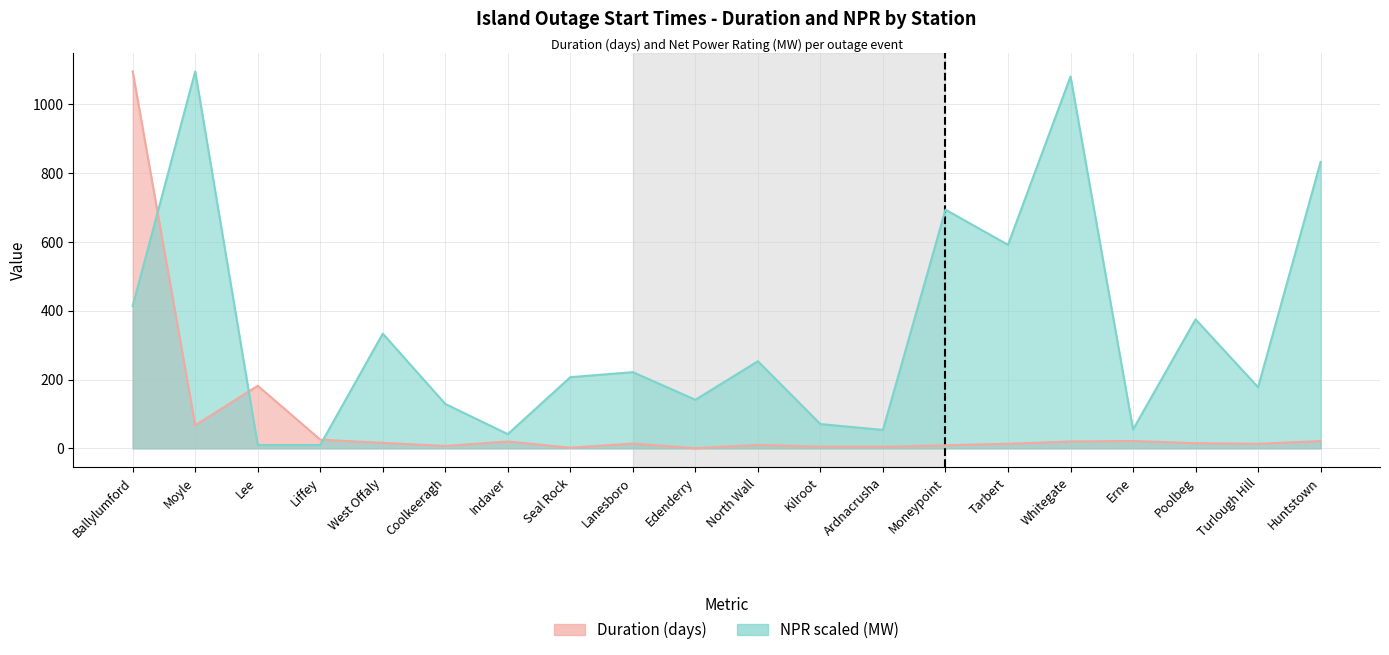

Rank the series by their maximum value, from lowest to highest.

duration, npr